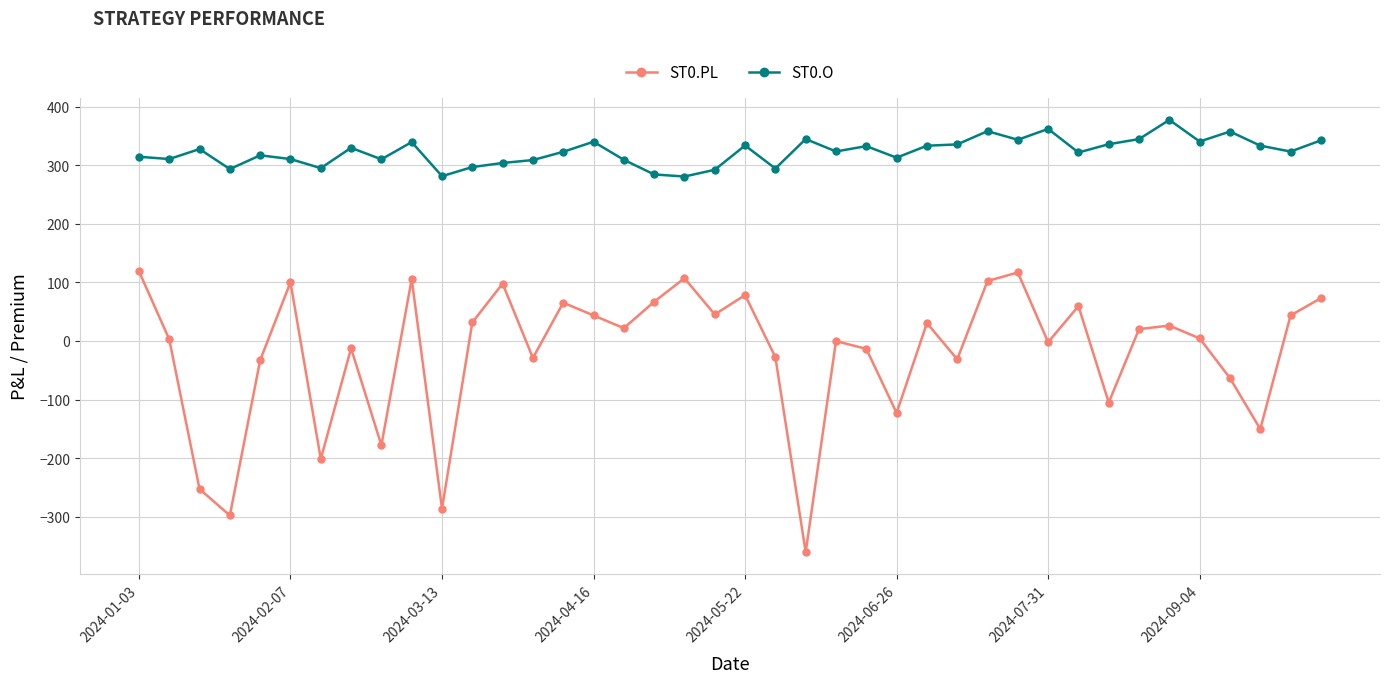

Rank the series by their maximum value, from highest to lowest.

ST0.O, ST0.PL